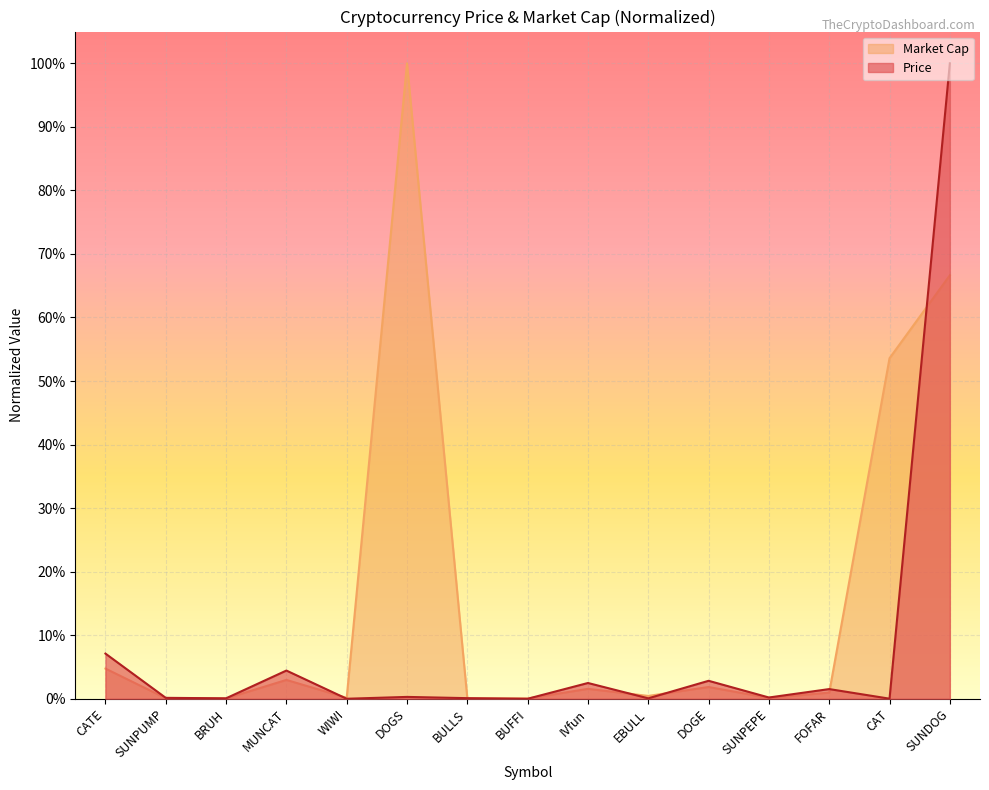

Rank the series by their average value, from highest to lowest.

Market Cap, Price